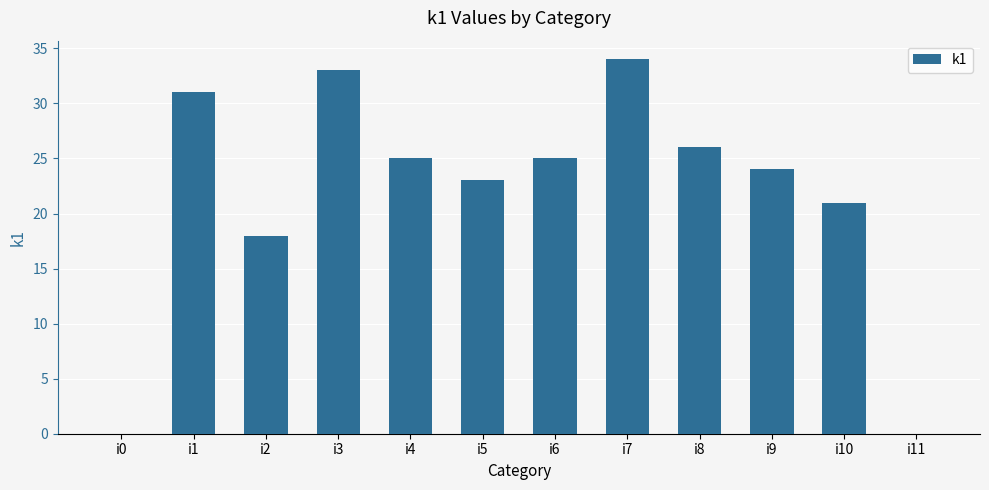

Between i3 and i4, which is larger?

i3